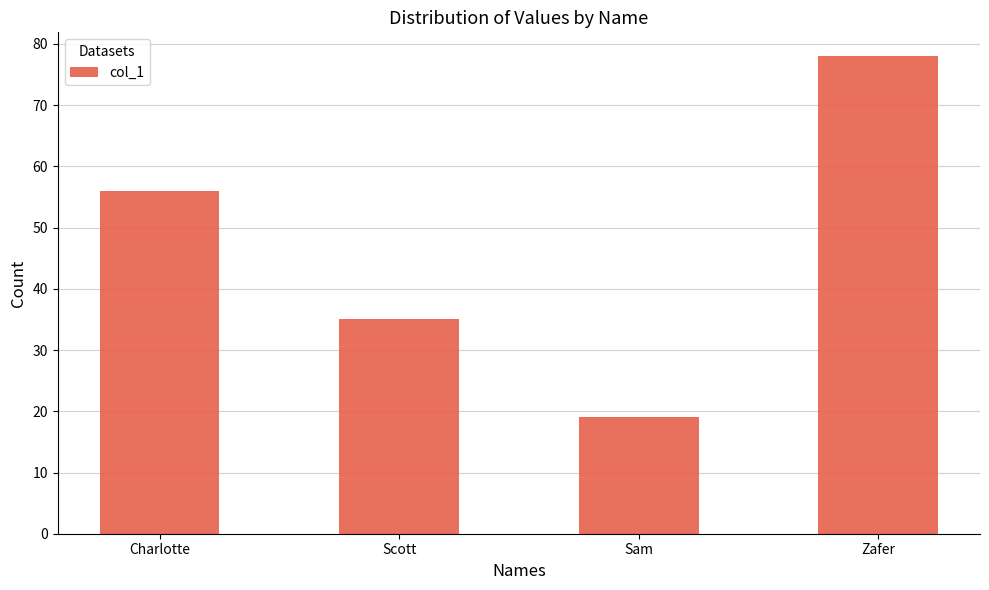

How many values are between 35 and 78?

3